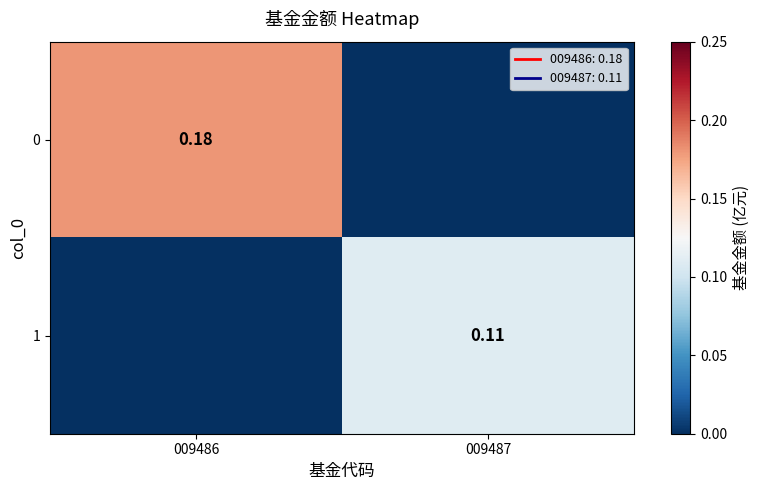

Is the value of 1 at 009486 greater than the value of 0 at 009486?

No